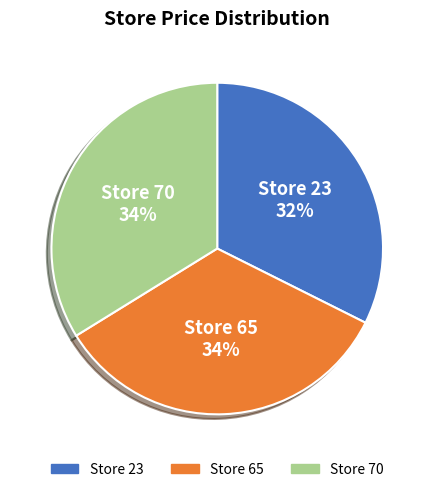

To the nearest percent, what is the average slice percentage?

33%